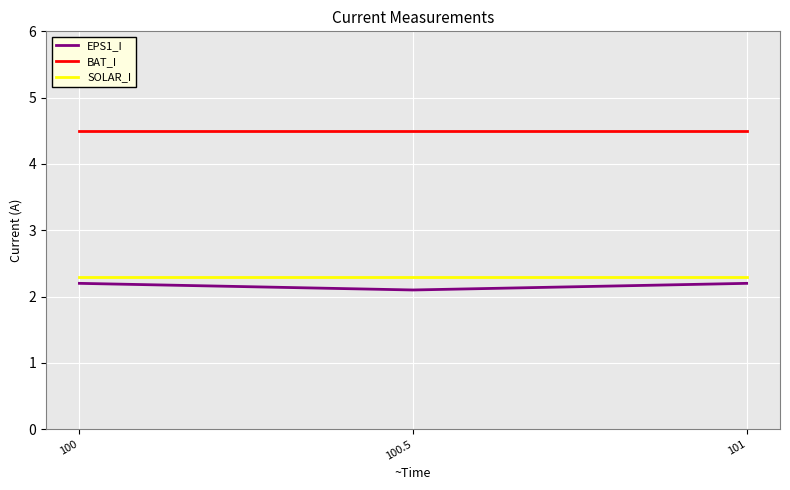

How many lines are shown in the chart?

3